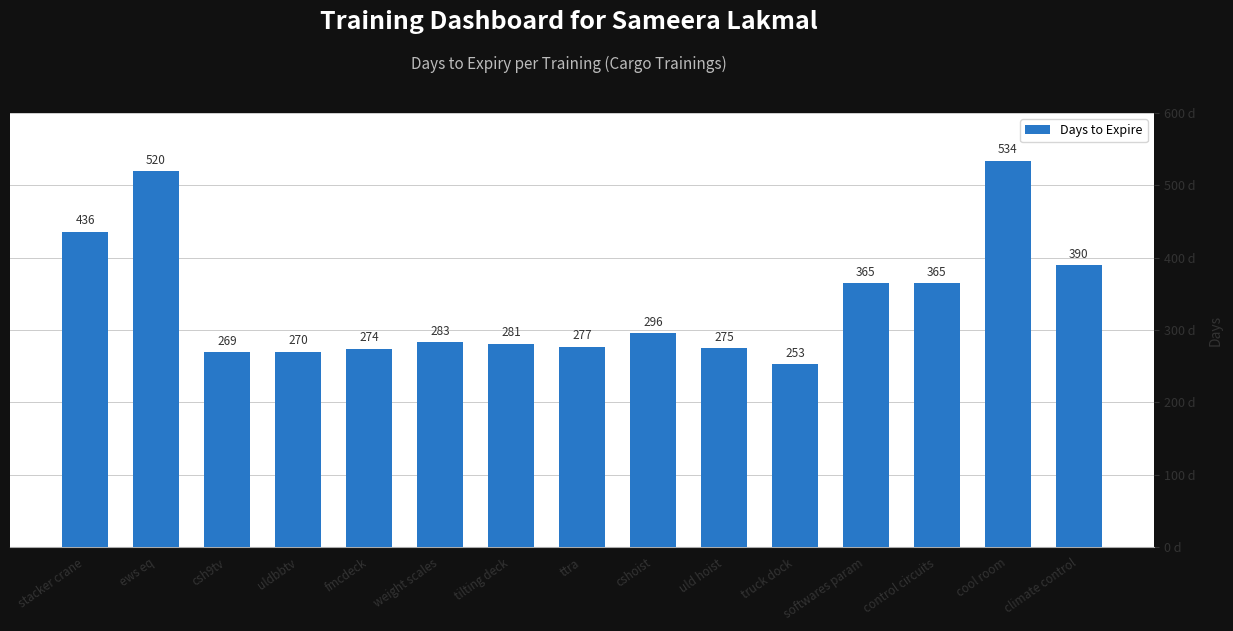

What is the label of the 5th bar from the right?

truck dock